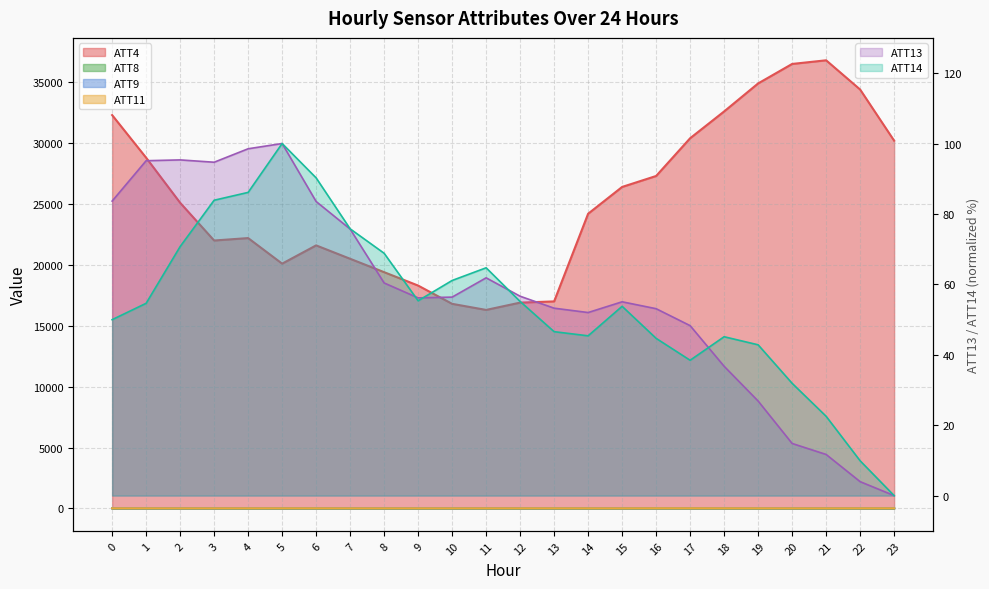

At which category does ATT9 reach its first local valley?

2